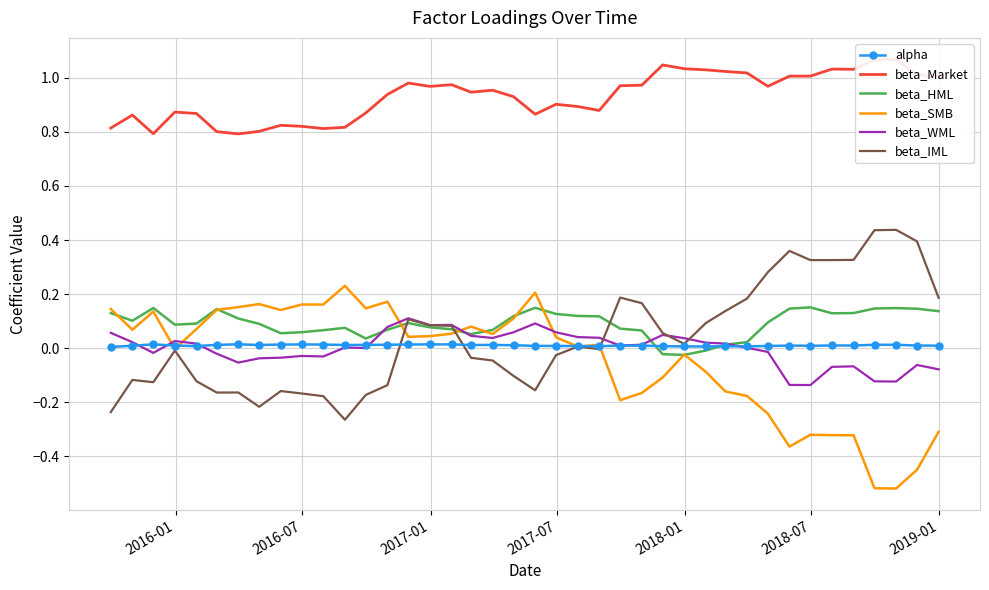

Which category has the highest value in the alpha series?

2019-01